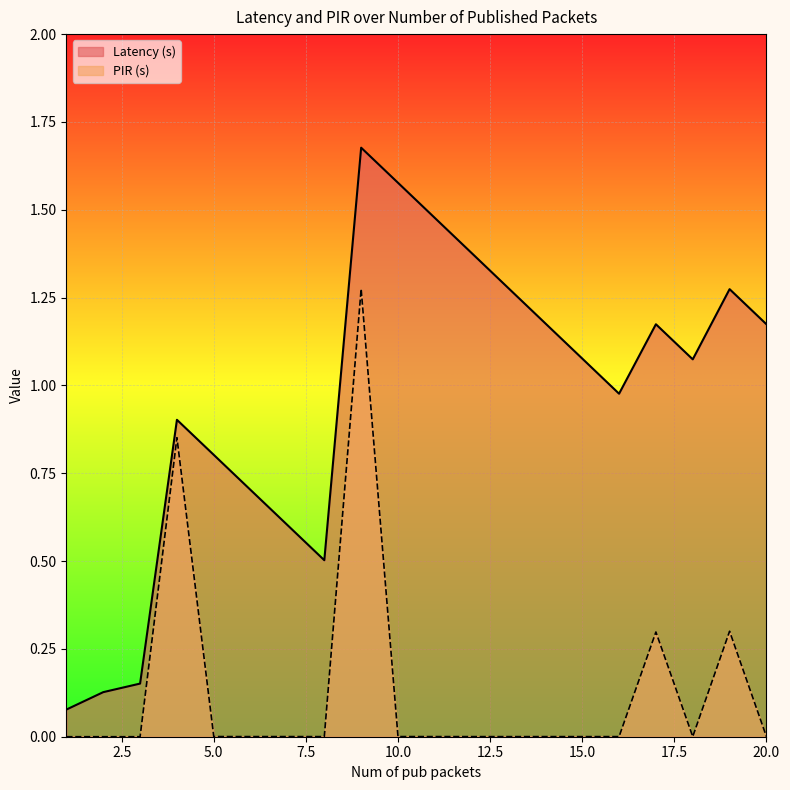

Reading left to right, list all the values displayed in this chart.

Latency (s): 0.1	0.1	0.2	0.9	0.8	0.7	0.6	0.5	1.7	1.6	1.5	1.4	1.3	1.2	1.1	1.0	1.2	1.1	1.3	1.2
PIR (s): 0.0	0.0	0.0	0.9	0.0	0.0	0.0	0.0	1.3	0.0	0.0	0.0	0.0	0.0	0.0	0.0	0.3	0.0	0.3	0.0